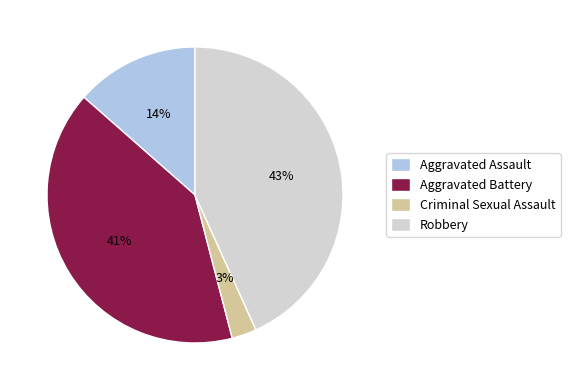

To the nearest percent, what is the difference between the Criminal Sexual Assault and Aggravated Battery slice percentages?

38%